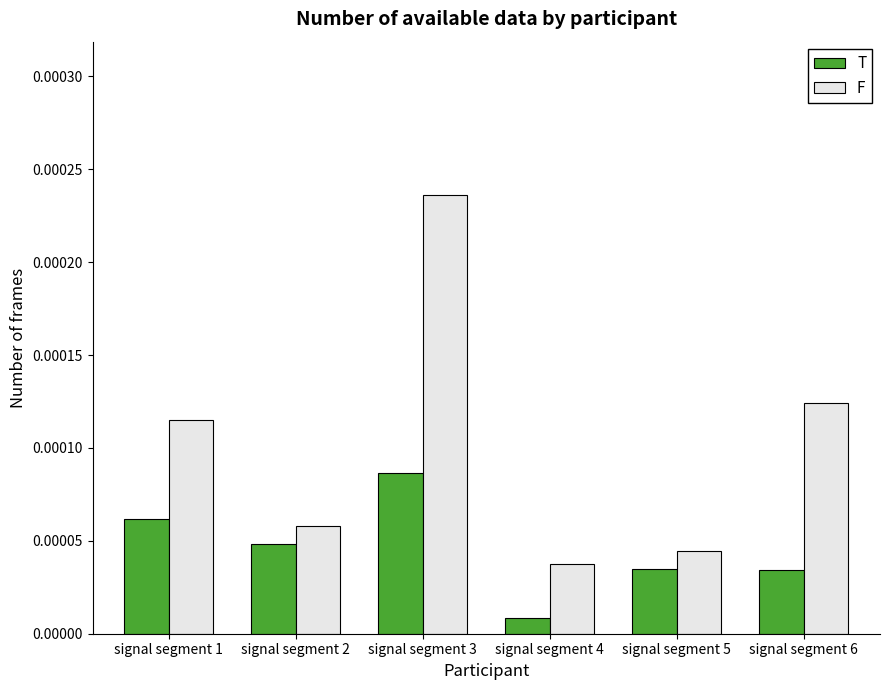

Count the T values in the range 0 to 1.

6